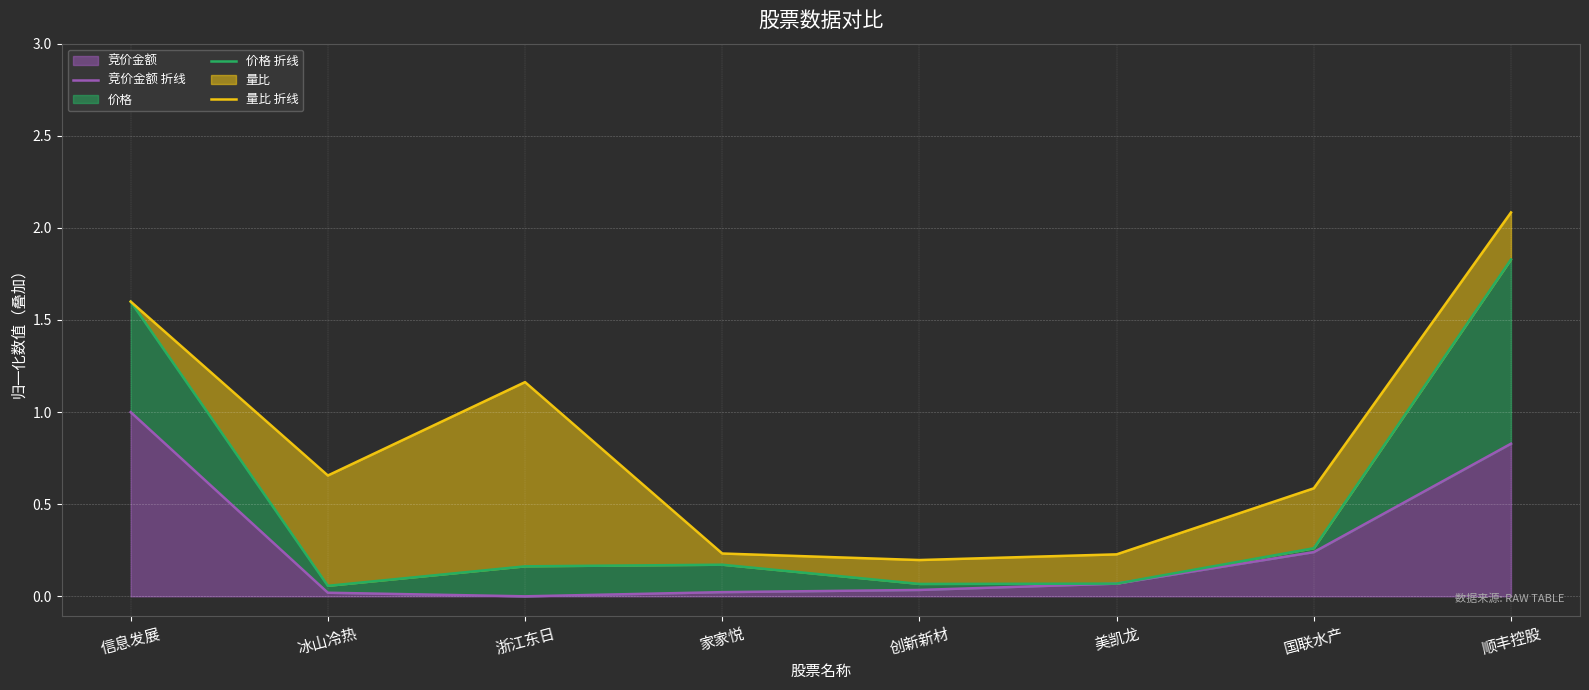

Rank the categories by 竞价金额 折线 value from lowest to highest.

浙江东日, 冰山冷热, 家家悦, 创新新材, 美凯龙, 国联水产, 顺丰控股, 信息发展